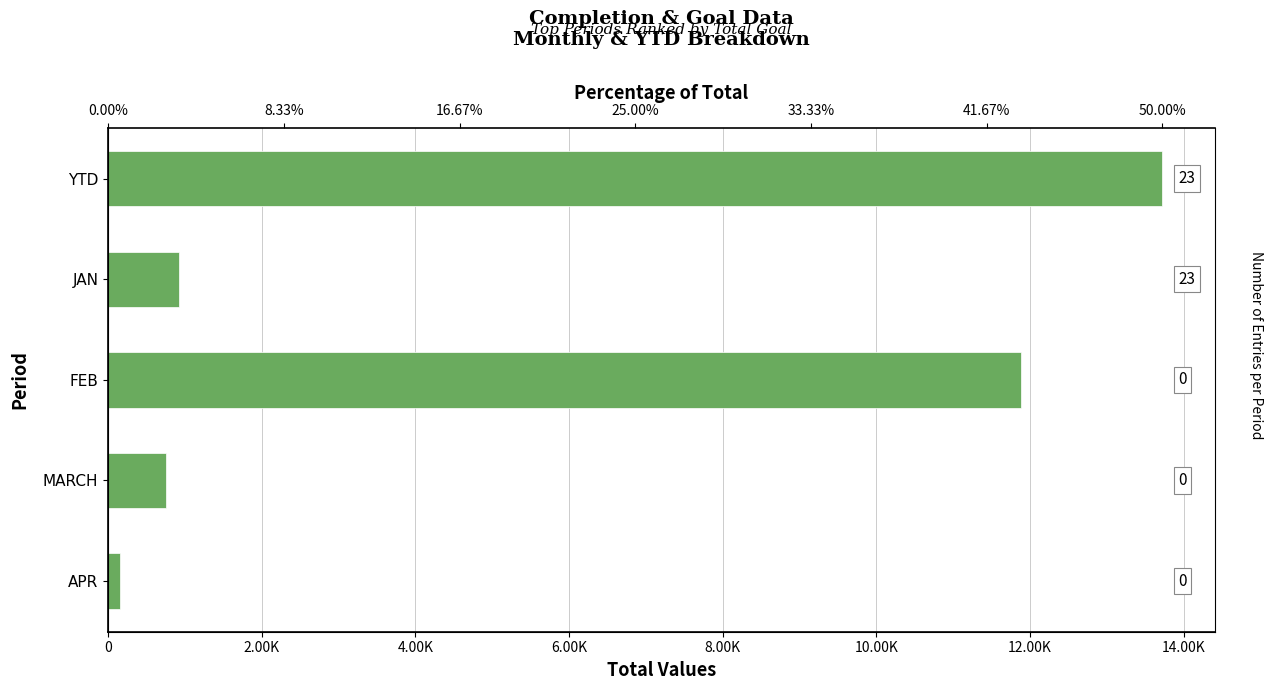

True or false: the data shows 1511 at JAN.

False